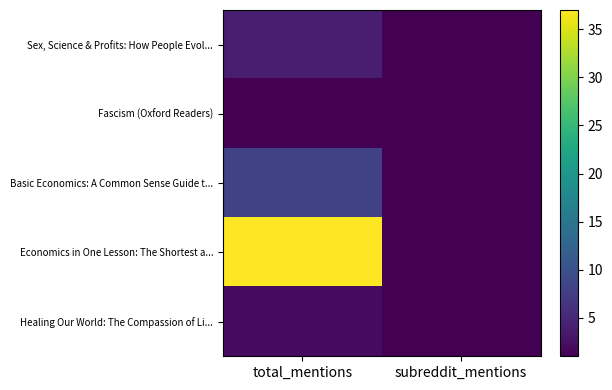

Which series has the largest total across all categories?

Economics in One Lesson: The Shortest a...